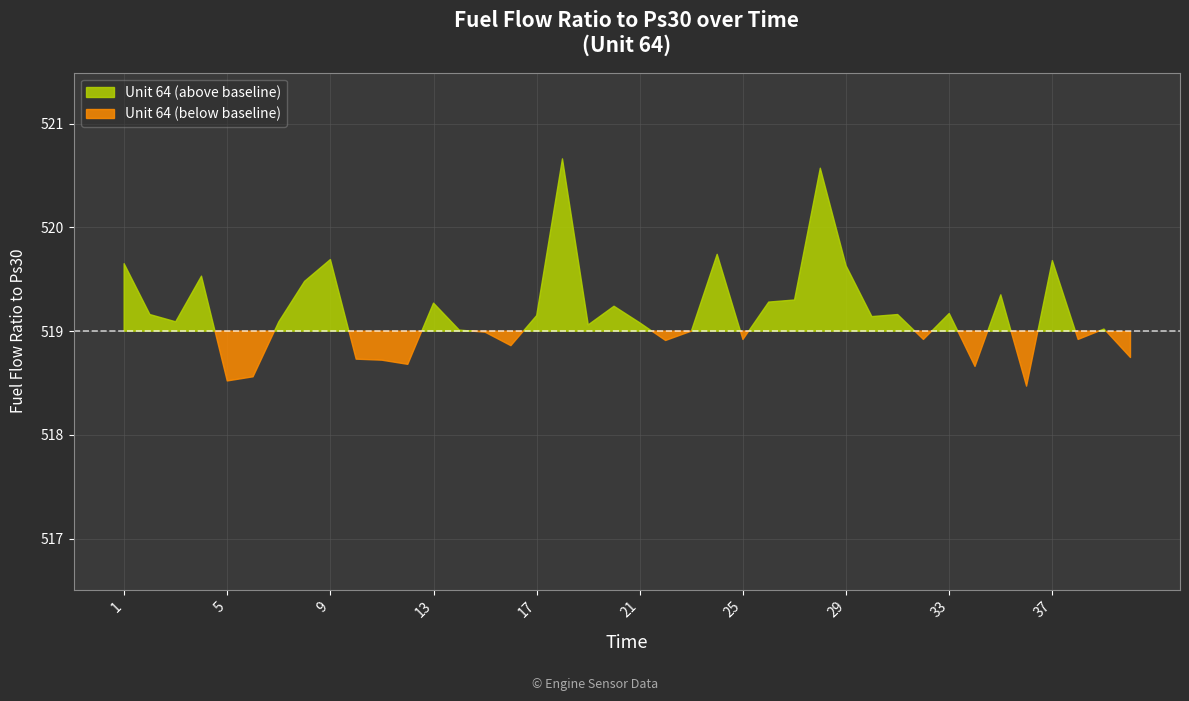

What is the smallest value displayed?

518.5